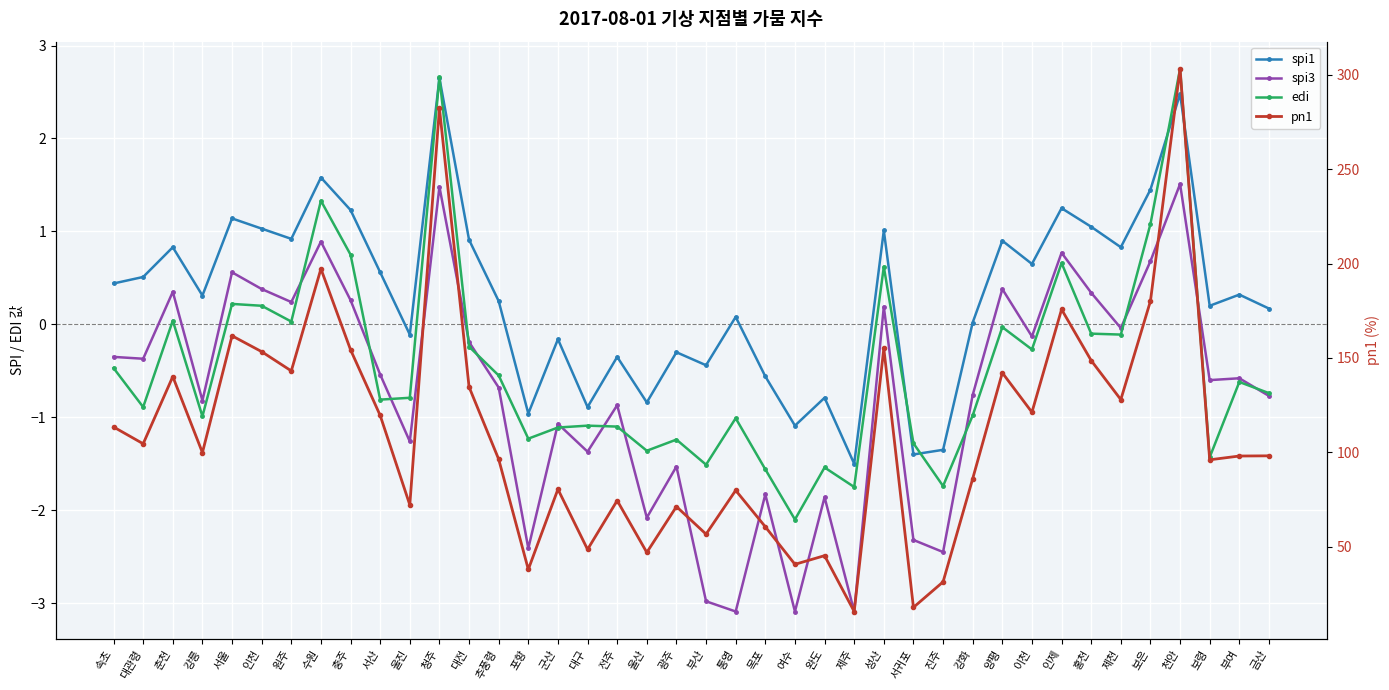

At how many categories does at least one series exceed 102?

19